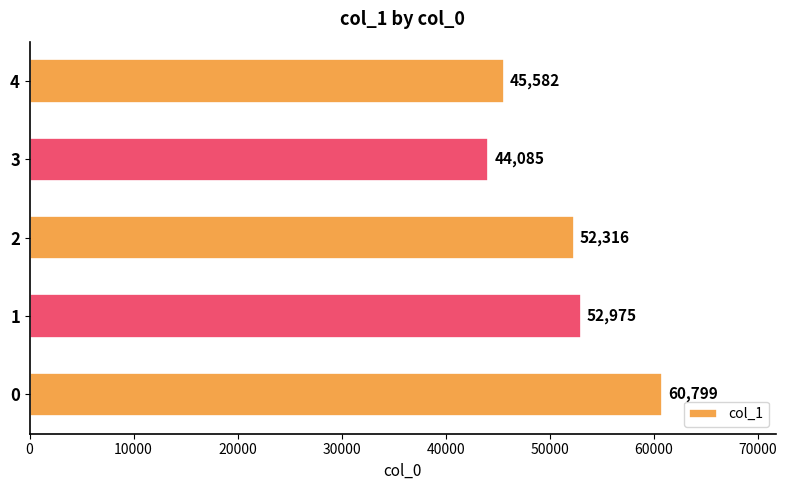

Are the bars grouped side by side (vs. stacked)?

No